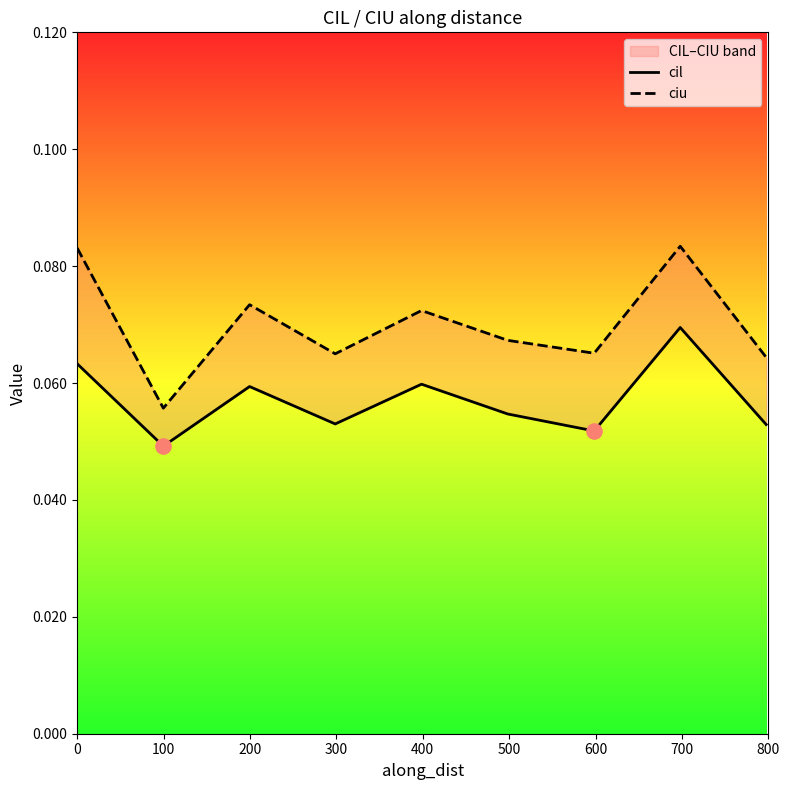

What are all the series names shown in the legend?

cil, ciu